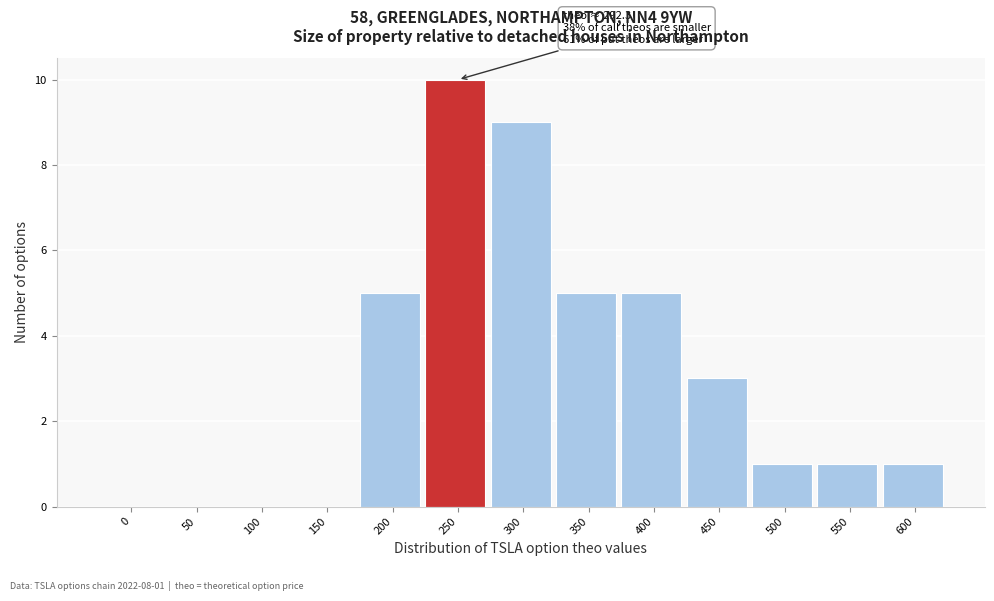

Reading left to right, what are all the values shown in this chart?

0=0	50=0	100=0	150=0	200=5	250=10	300=9	350=5	400=5	450=3	500=1	550=1	600=1